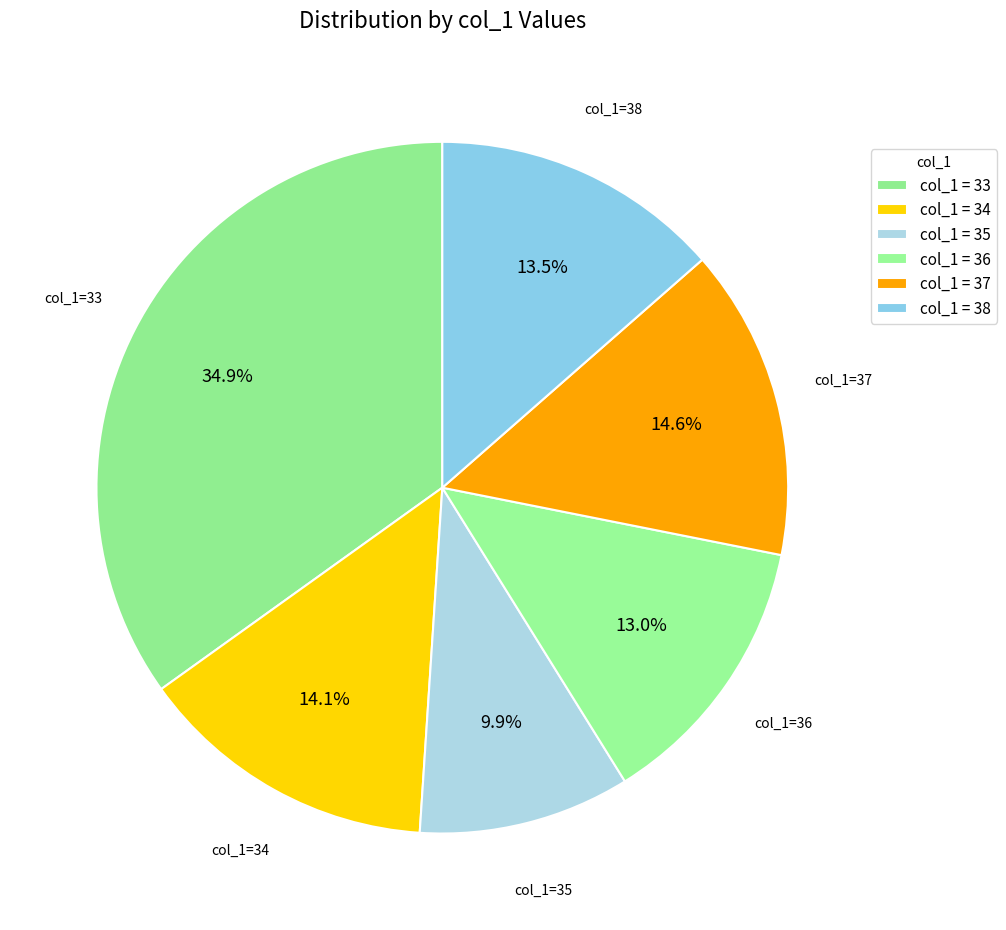

Count the number of slices in the pie.

6